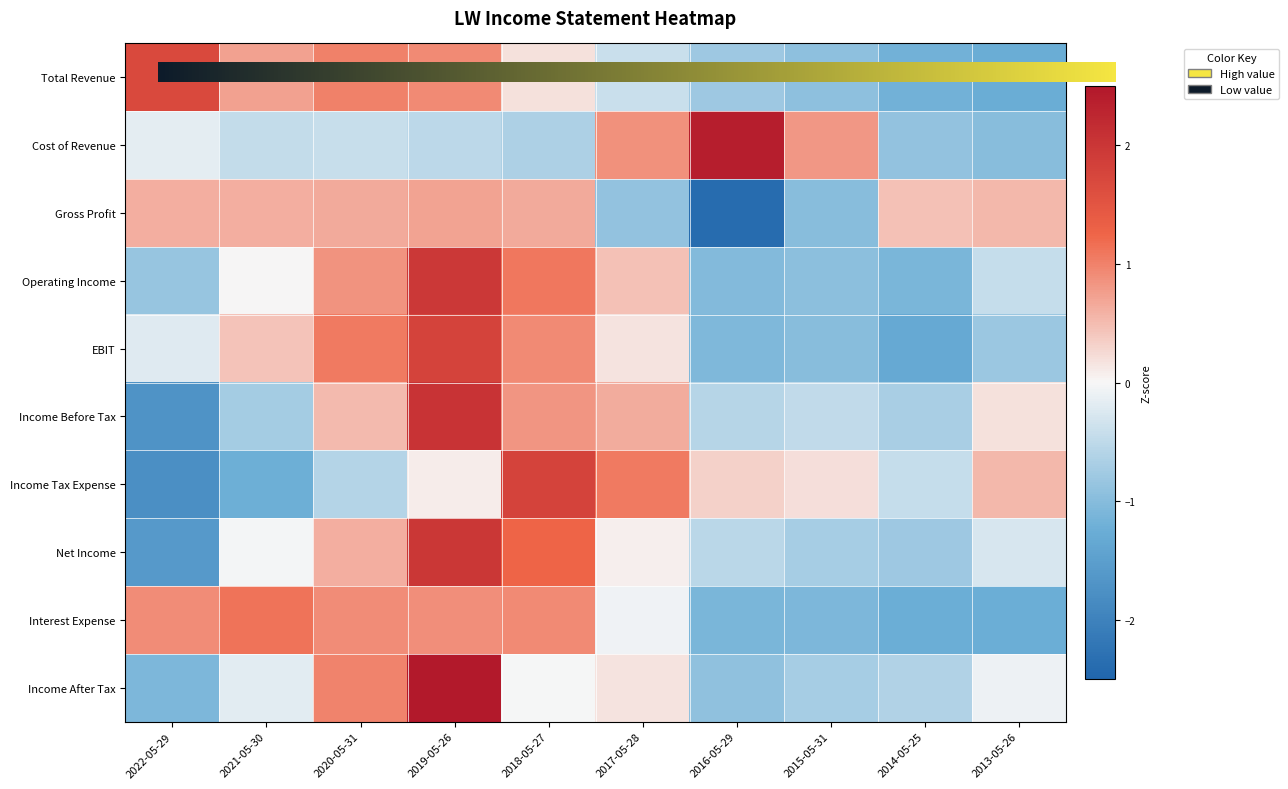

Which category has the highest value in the Operating Income series?

2019-05-26